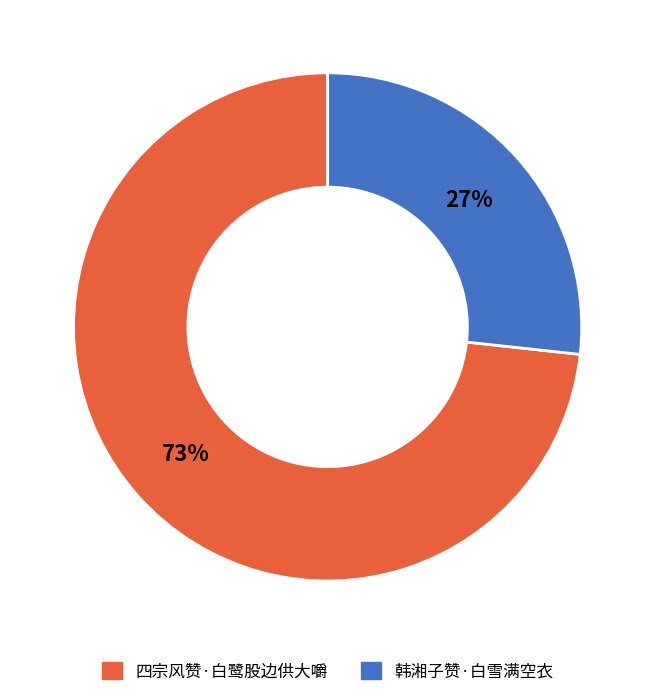

Is there any slice that represents more than half of the pie?

Yes